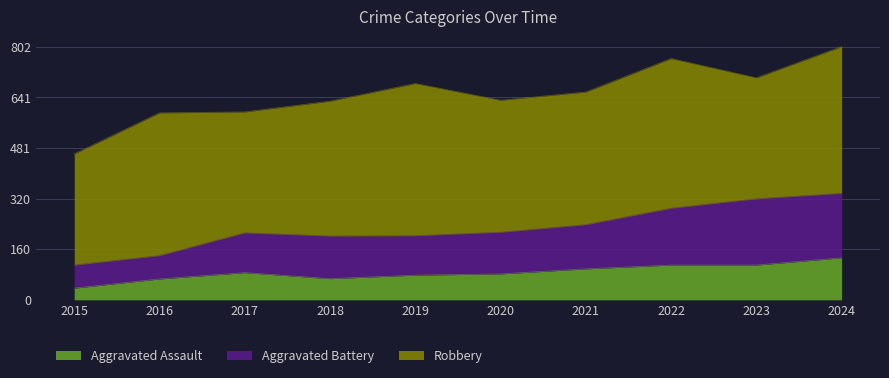

How many lines are shown in the chart?

3